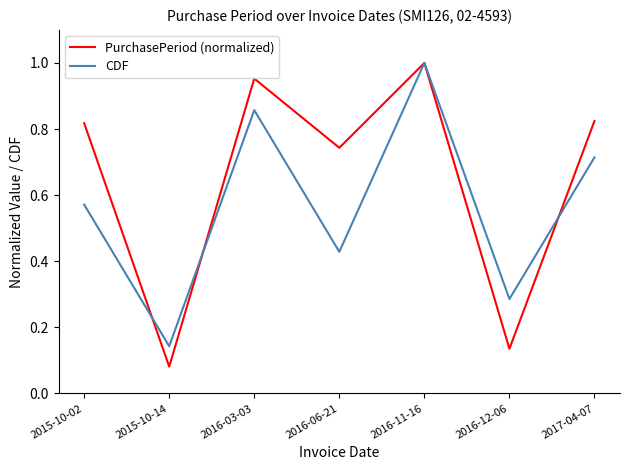

What is the total value across all series at 2016-03-03?

1.8